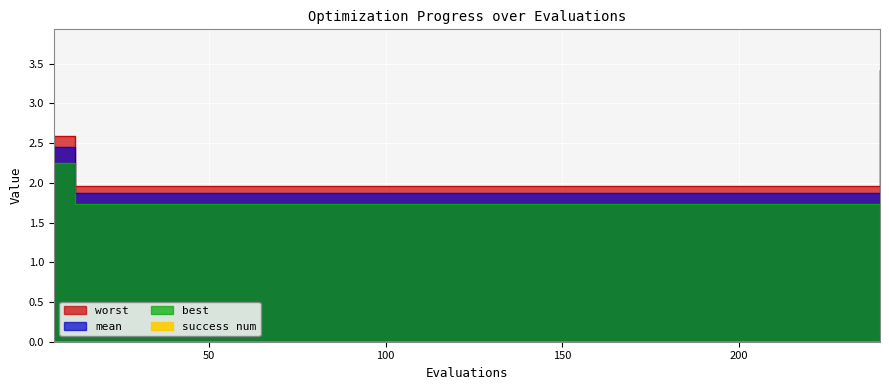

True or false: best and worst cross at least once.

False